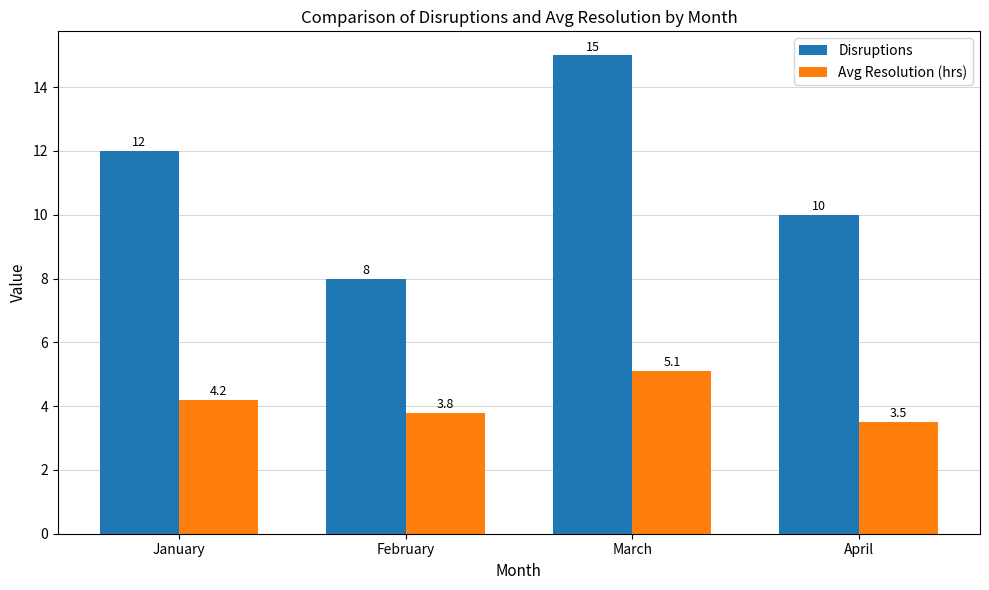

What are all the series names shown in the legend?

Disruptions, Avg Resolution (hrs)